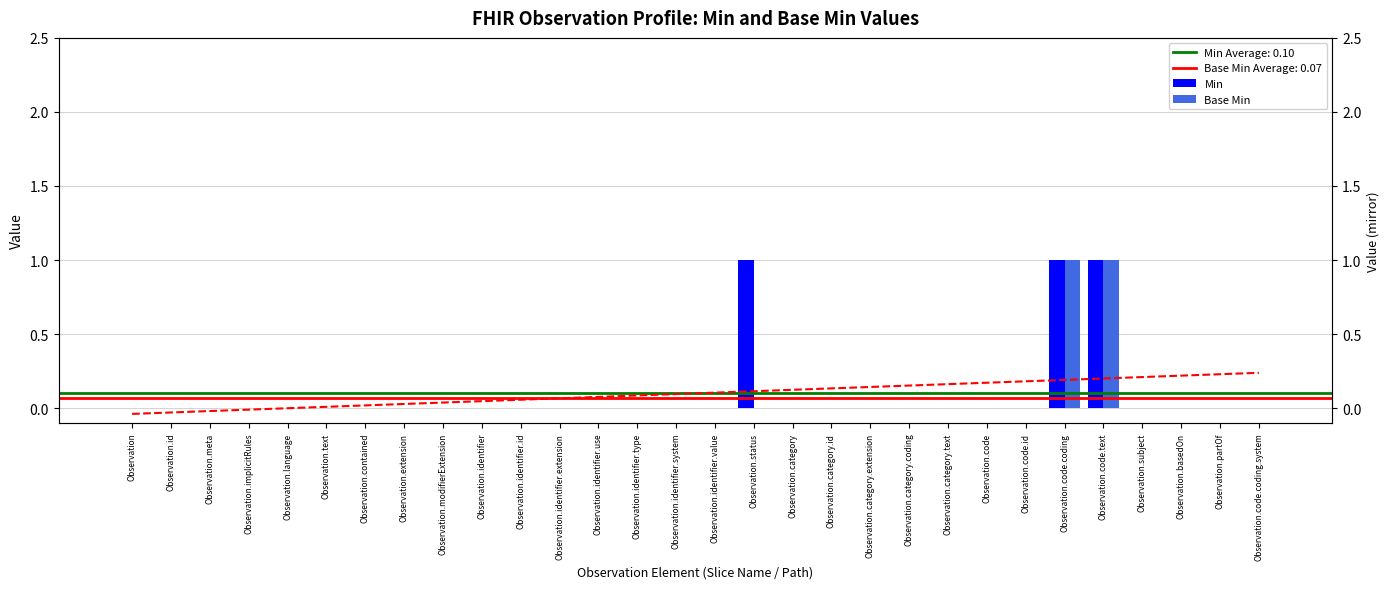

What is the difference between the maximum and minimum values in the Base Min series?

1